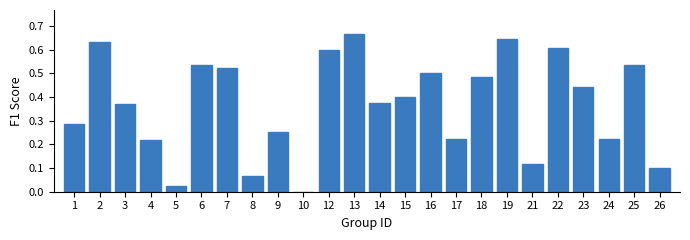

The value at 26 is 0.2. True or false?

False